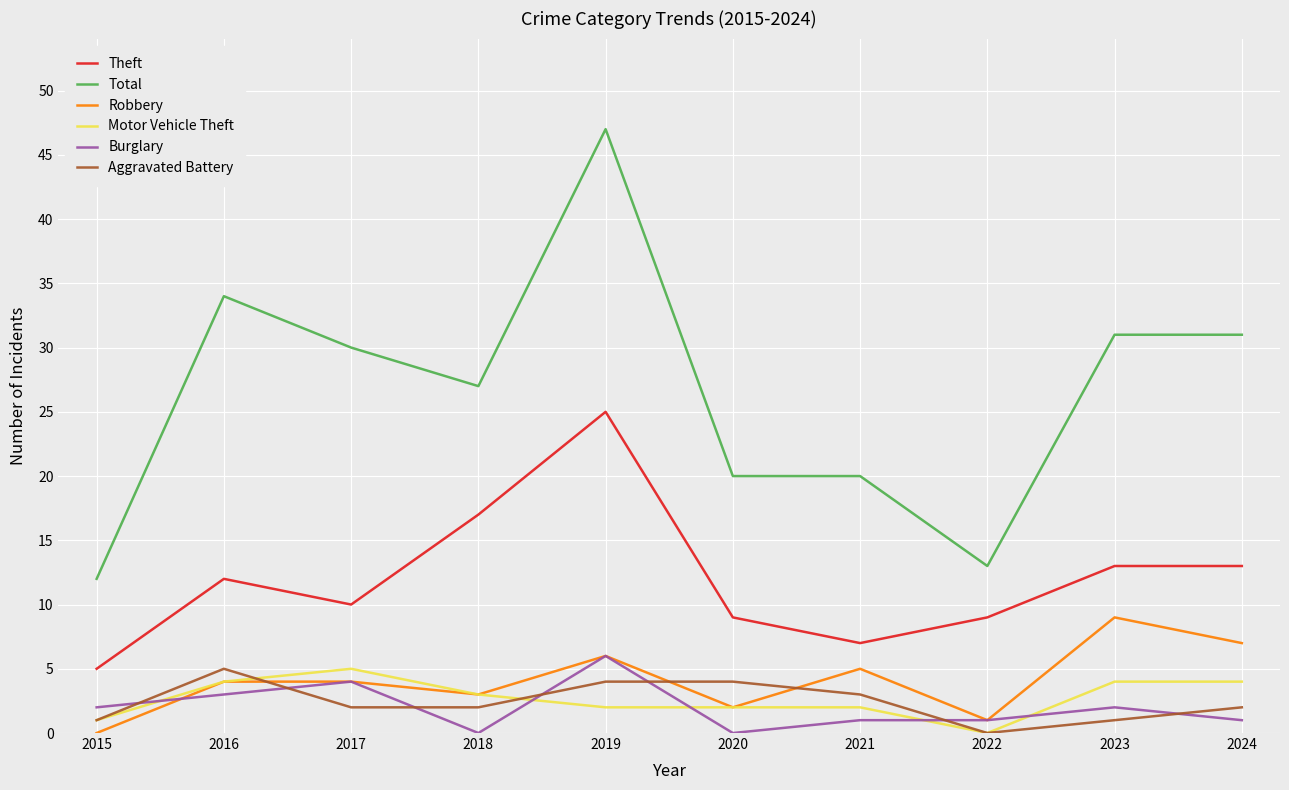

At which label does Robbery reach its peak?

2023